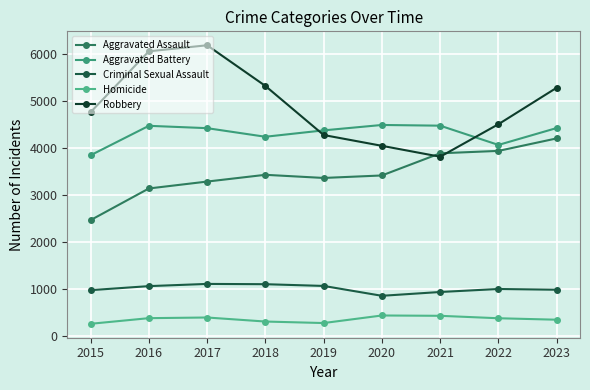

How many lines are shown in the chart?

5